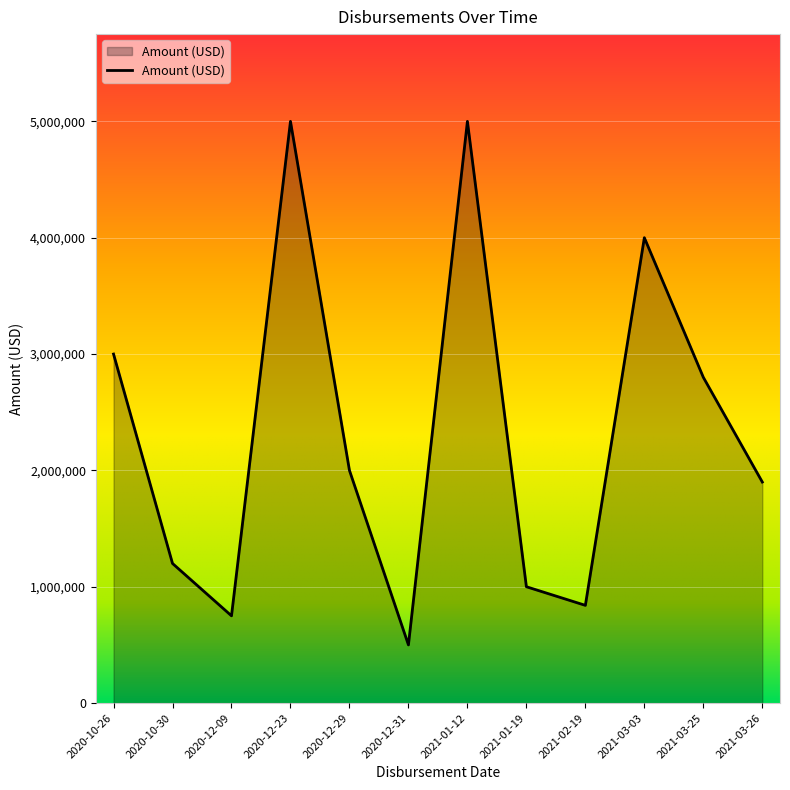

What is the greatest value displayed?

5000000